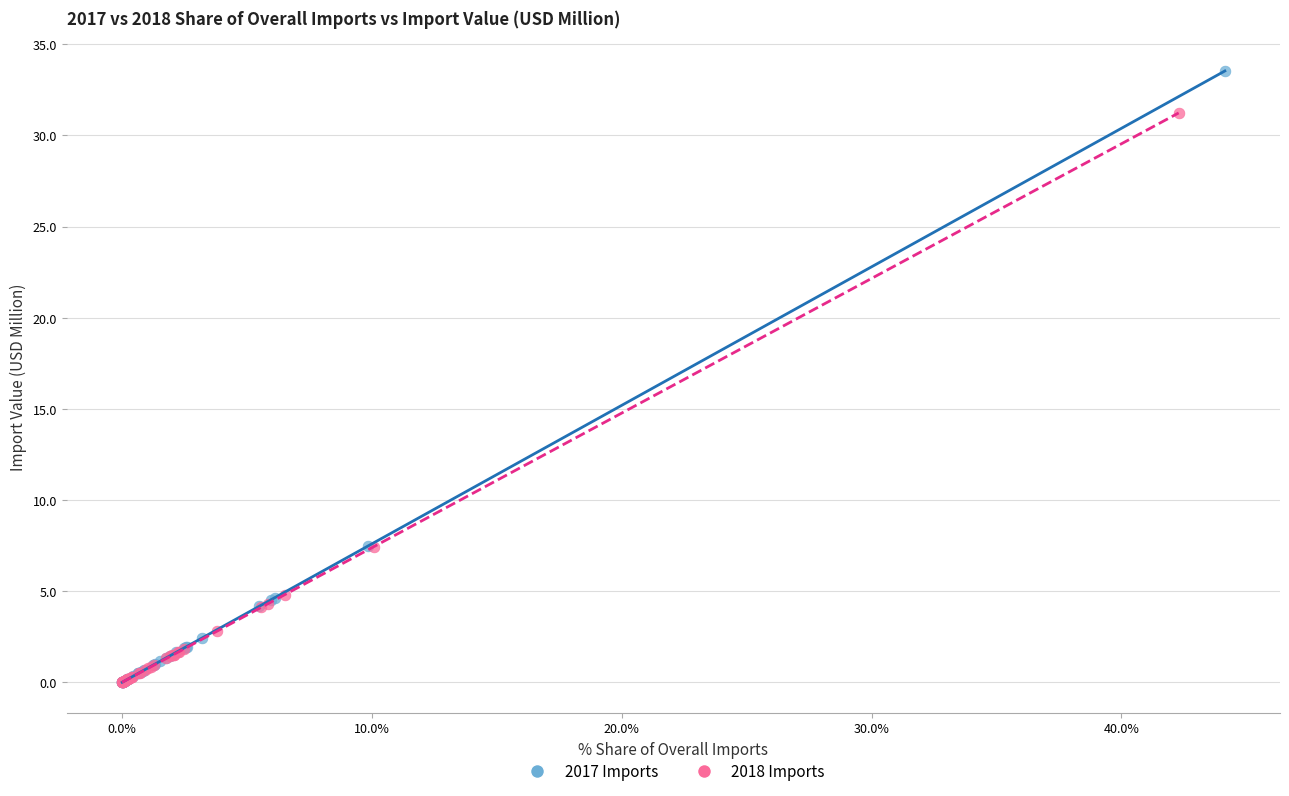

What are all the series names shown in the legend?

2017 Imports, 2018 Imports